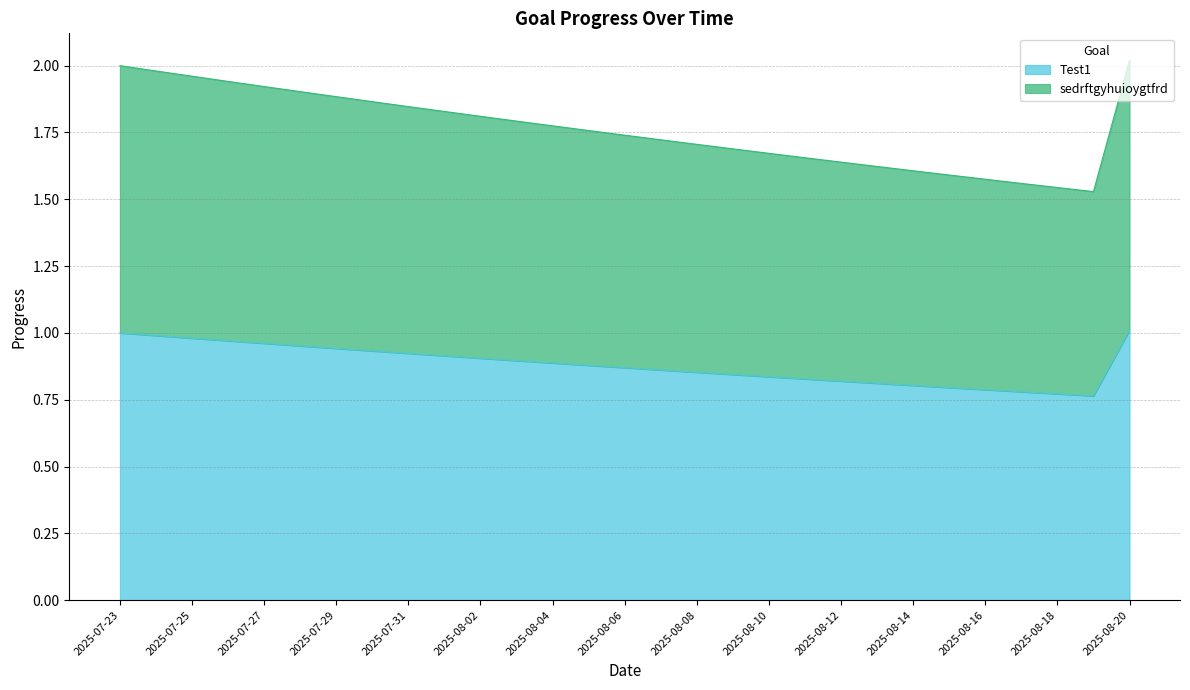

Which series changed the most between 2025-07-25 and 2025-07-27?

sedrftgyhuioygtfrd